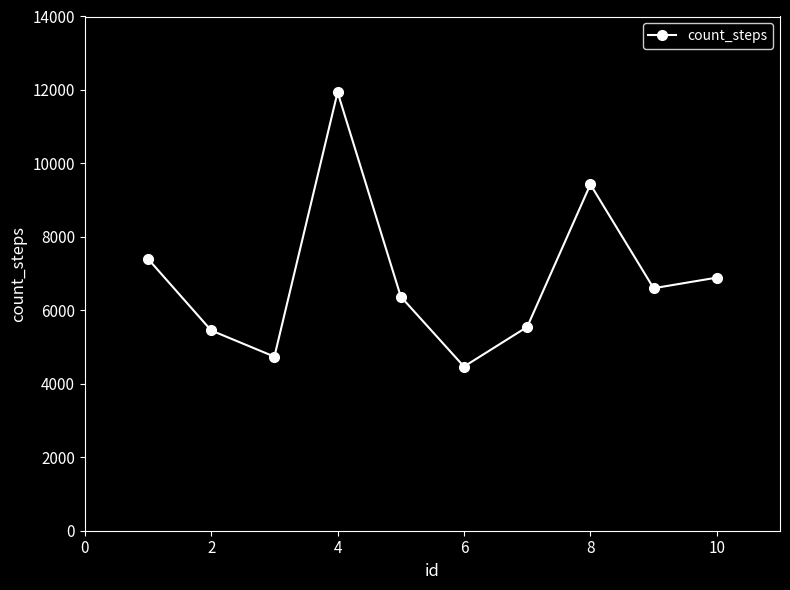

Reading left to right, list all the values displayed in this chart.

7403	5453	4739	11940	6373	4469	5549	9429	6602	6891